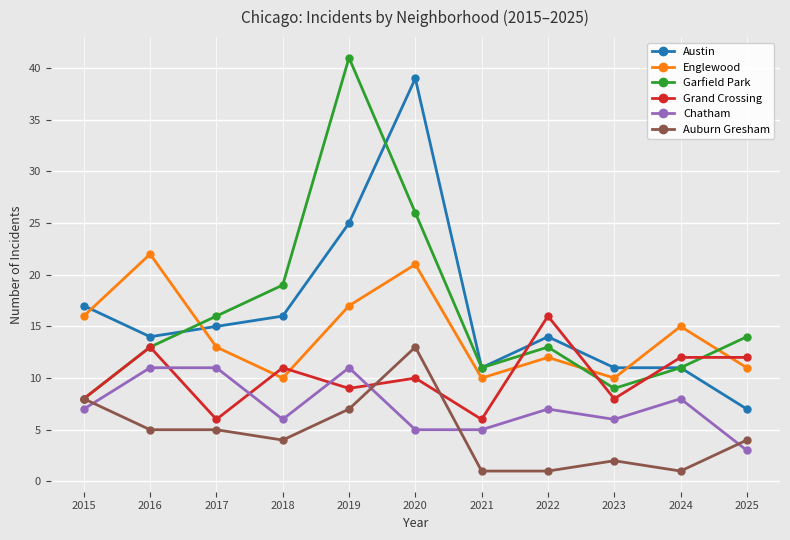

What is the value of the Chatham point at the 6th from the left?

5